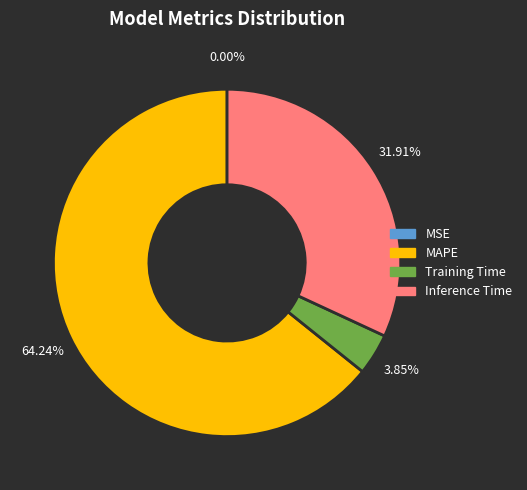

True or false: Inference Time accounts for 32% of the total.

True